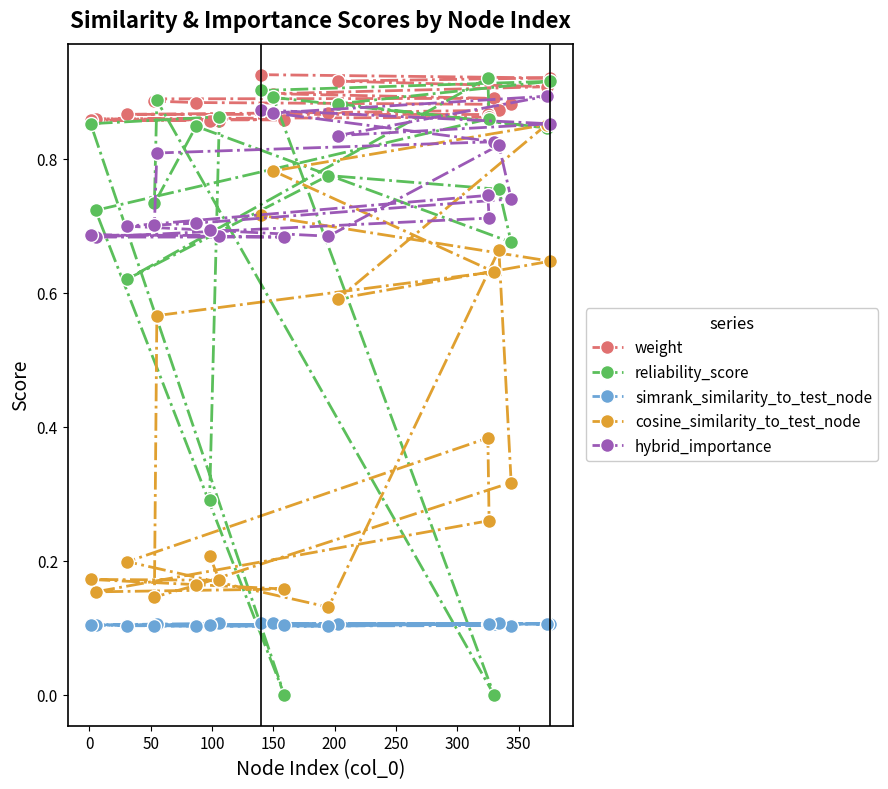

What are all the series names shown in the legend?

weight, reliability_score, simrank_similarity_to_test_node, cosine_similarity_to_test_node, hybrid_importance